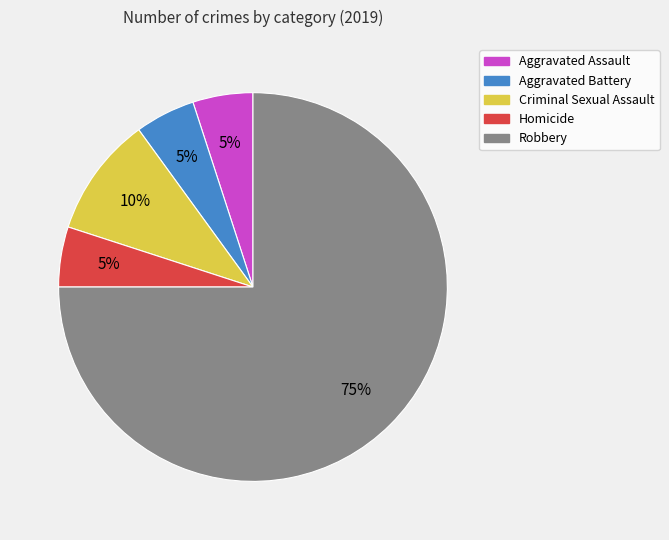

What is the largest slice in the pie chart?

Robbery